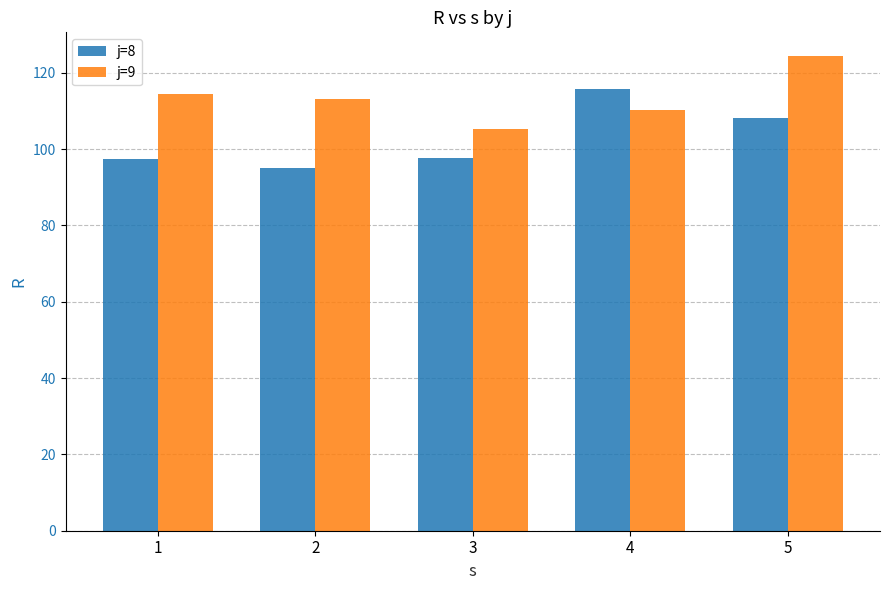

Is it true that j=9 equals 110.3 at 4?

True